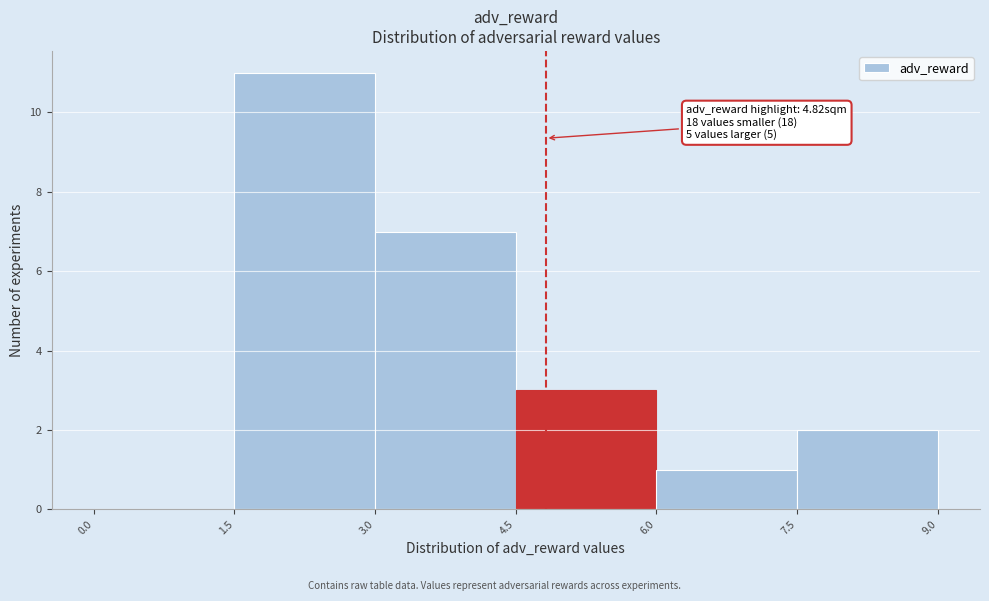

Over which range of the x-axis is the bar tallest?

1.5 to 3.0